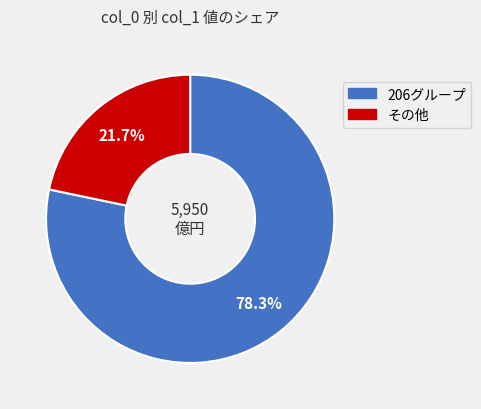

Which category accounts for the majority?

206グループ